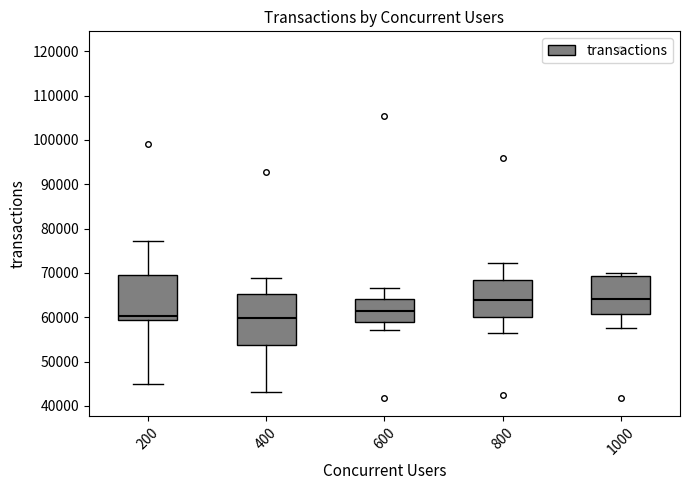

Reading left to right, transcribe this box plot: for each box, give where its median line is, the range the box spans, and where its two whiskers end, as read against the y-axis. The values are not printed on the chart, so give them approximately, as read against the axis.

200: median 60000, box 59000 to 70000, whiskers 45000 to 77000
400: median 60000, box 54000 to 65000, whiskers 43000 to 69000
600: median 61000, box 59000 to 64000, whiskers 57000 to 67000
800: median 64000, box 60000 to 68000, whiskers 56000 to 72000
1000: median 64000, box 61000 to 69000, whiskers 58000 to 70000